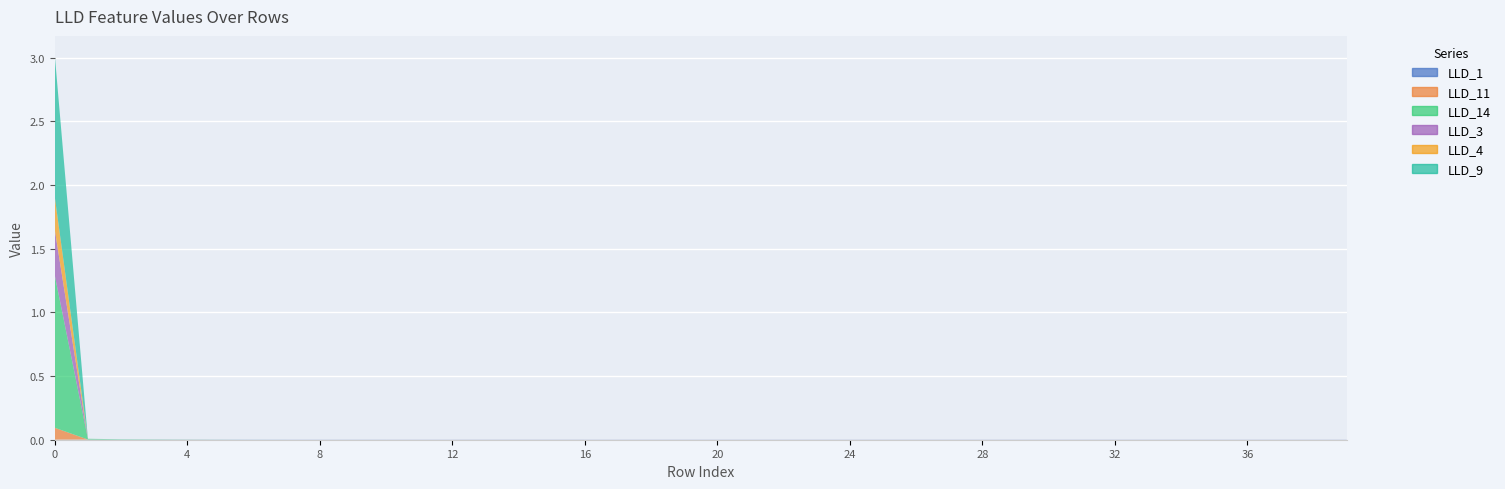

Reading left to right, list all the values displayed in this chart.

LLD_1: 0=0.0	1=0.0	2=0.0	3=0.0	4=0.0	5=0.0	6=0.0	7=0.0	8=0.0	9=0.0	10=0.0	11=0.0	12=0.0	13=0.0	14=0.0	15=0.0	16=0.0	17=0.0	18=0.0	19=0.0	20=0.0	21=0.0	22=0.0	23=0.0	24=0.0	25=0.0	26=0.0	27=0.0	28=0.0	29=0.0	30=0.0	31=0.0	32=0.0	33=0.0	34=0.0	35=0.0	36=0.0	37=0.0	38=0.0	39=0.0
LLD_11: 0=0.1	1=0.0	2=0.0	3=0.0	4=0.0	5=0.0	6=0.0	7=0.0	8=0.0	9=0.0	10=0.0	11=0.0	12=0.0	13=0.0	14=0.0	15=0.0	16=0.0	17=0.0	18=0.0	19=0.0	20=0.0	21=0.0	22=0.0	23=0.0	24=0.0	25=0.0	26=0.0	27=0.0	28=0.0	29=0.0	30=0.0	31=0.0	32=0.0	33=0.0	34=0.0	35=0.0	36=0.0	37=0.0	38=0.0	39=0.0
LLD_14: 0=1.2	1=0.0	2=0.0	3=0.0	4=0.0	5=0.0	6=0.0	7=0.0	8=0.0	9=0.0	10=0.0	11=0.0	12=0.0	13=0.0	14=0.0	15=0.0	16=0.0	17=0.0	18=0.0	19=0.0	20=0.0	21=0.0	22=0.0	23=0.0	24=0.0	25=0.0	26=0.0	27=0.0	28=0.0	29=0.0	30=0.0	31=0.0	32=0.0	33=0.0	34=0.0	35=0.0	36=0.0	37=0.0	38=0.0	39=0.0
LLD_3: 0=0.4	1=0.0	2=0.0	3=0.0	4=0.0	5=0.0	6=0.0	7=0.0	8=0.0	9=0.0	10=0.0	11=0.0	12=0.0	13=0.0	14=0.0	15=0.0	16=0.0	17=0.0	18=0.0	19=0.0	20=0.0	21=0.0	22=0.0	23=0.0	24=0.0	25=0.0	26=0.0	27=0.0	28=0.0	29=0.0	30=0.0	31=0.0	32=0.0	33=0.0	34=0.0	35=0.0	36=0.0	37=0.0	38=0.0	39=0.0
LLD_4: 0=0.3	1=0.0	2=0.0	3=0.0	4=0.0	5=0.0	6=0.0	7=0.0	8=0.0	9=0.0	10=0.0	11=0.0	12=0.0	13=0.0	14=0.0	15=0.0	16=0.0	17=0.0	18=0.0	19=0.0	20=0.0	21=0.0	22=0.0	23=0.0	24=0.0	25=0.0	26=0.0	27=0.0	28=0.0	29=0.0	30=0.0	31=0.0	32=0.0	33=0.0	34=0.0	35=0.0	36=0.0	37=0.0	38=0.0	39=0.0
LLD_9: 0=1.1	1=0.0	2=0.0	3=0.0	4=0.0	5=0.0	6=0.0	7=0.0	8=0.0	9=0.0	10=0.0	11=0.0	12=0.0	13=0.0	14=0.0	15=0.0	16=0.0	17=0.0	18=0.0	19=0.0	20=0.0	21=0.0	22=0.0	23=0.0	24=0.0	25=0.0	26=0.0	27=0.0	28=0.0	29=0.0	30=0.0	31=0.0	32=0.0	33=0.0	34=0.0	35=0.0	36=0.0	37=0.0	38=0.0	39=0.0